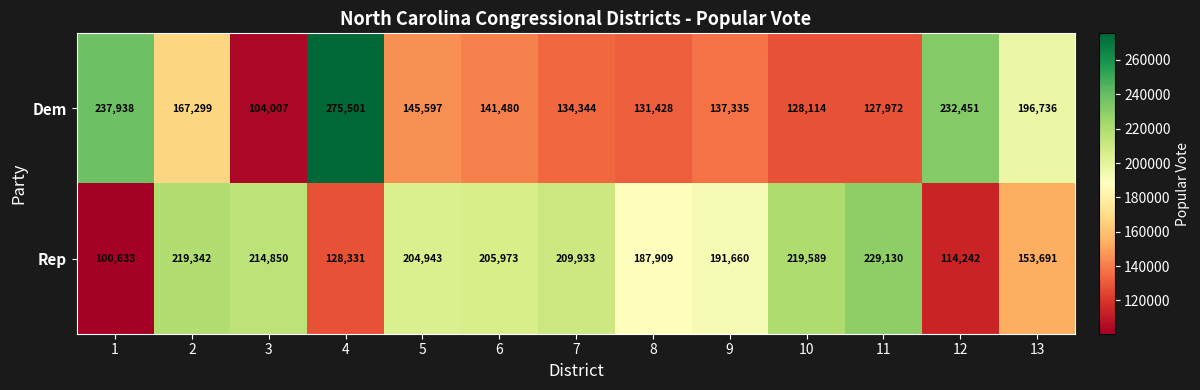

What is the average value of the Rep series?

183094